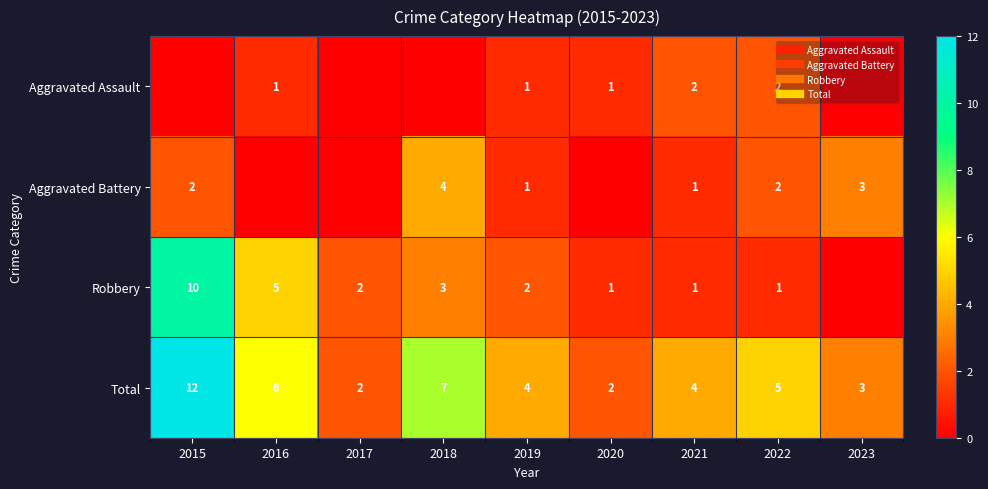

List the labels in order of Robbery value, largest first.

2015, 2016, 2018, 2017, 2019, 2020, 2021, 2022, 2023